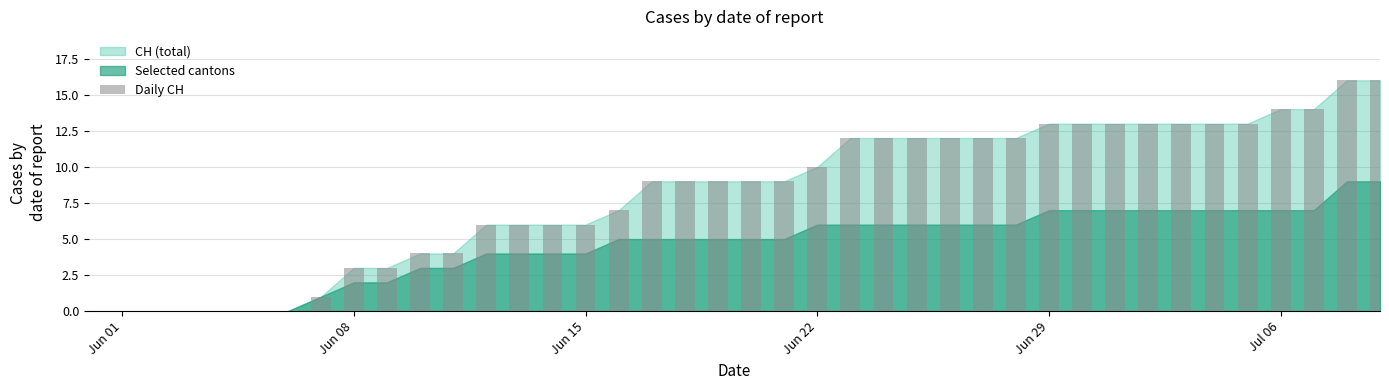

What is the greatest value displayed?

16